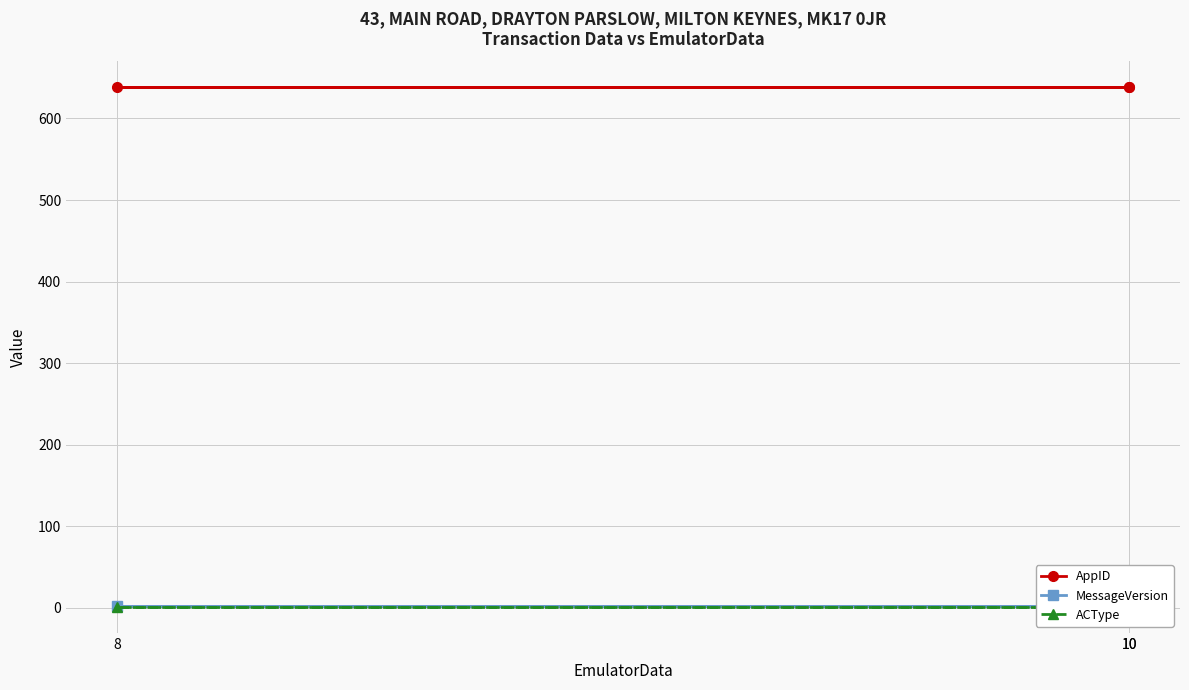

Between 8 and 10, which is larger?

8